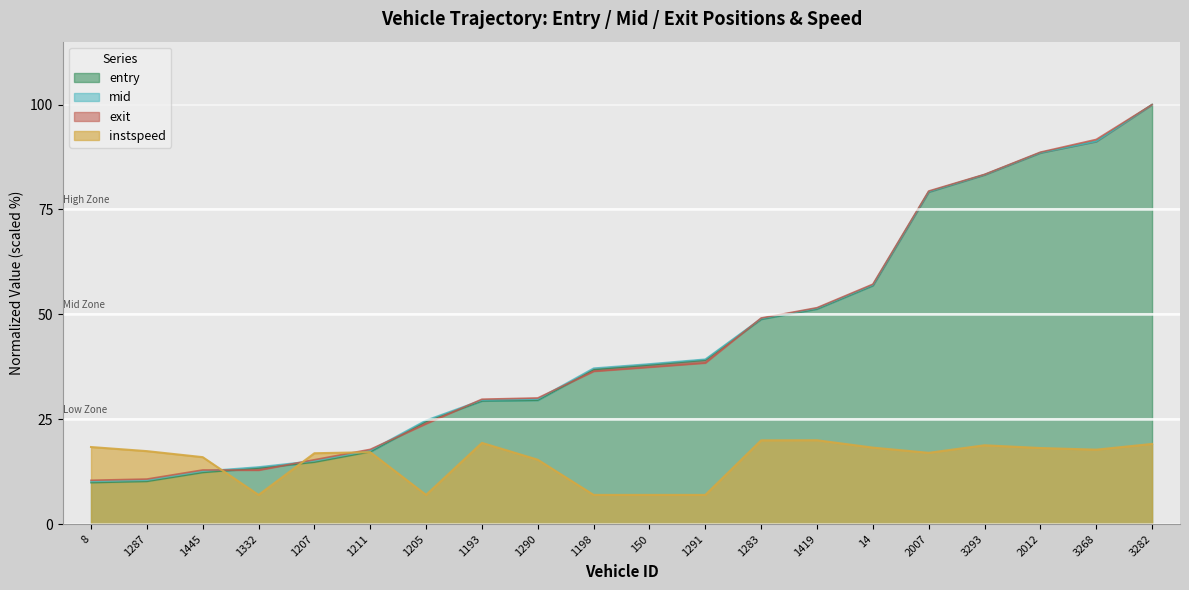

True or false: mid and entry cross at least once.

False